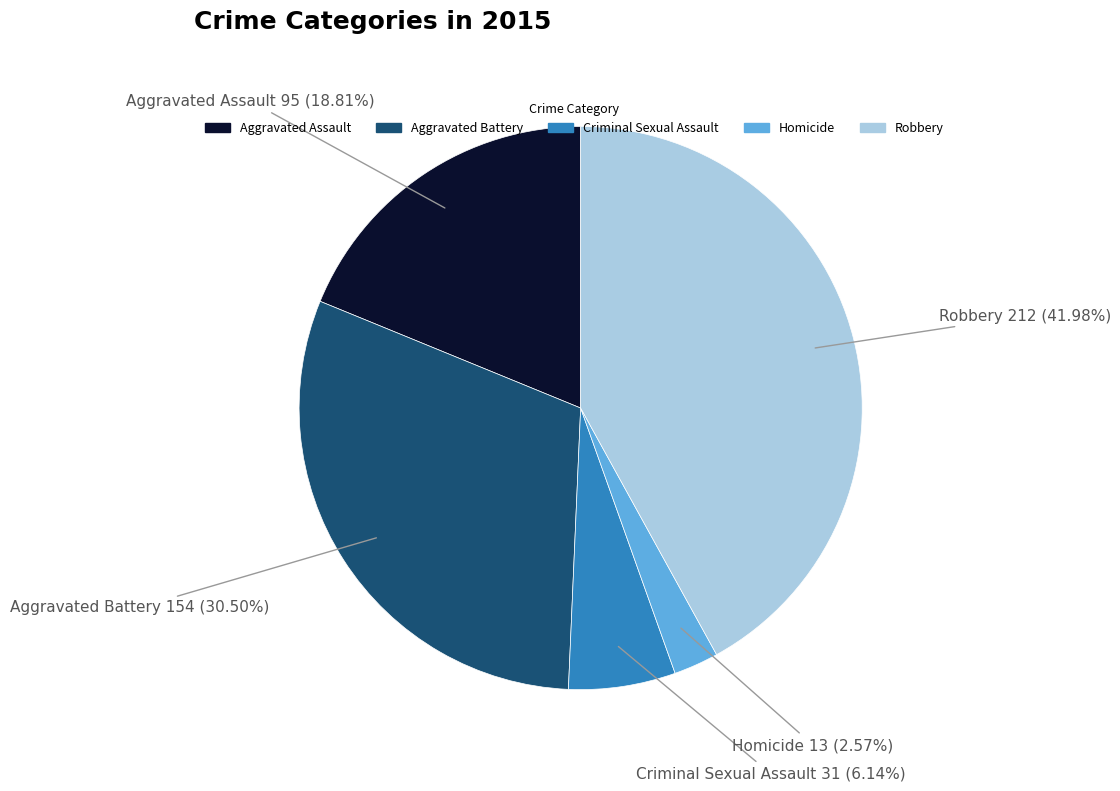

To the nearest percent, what portion does Robbery represent?

42%